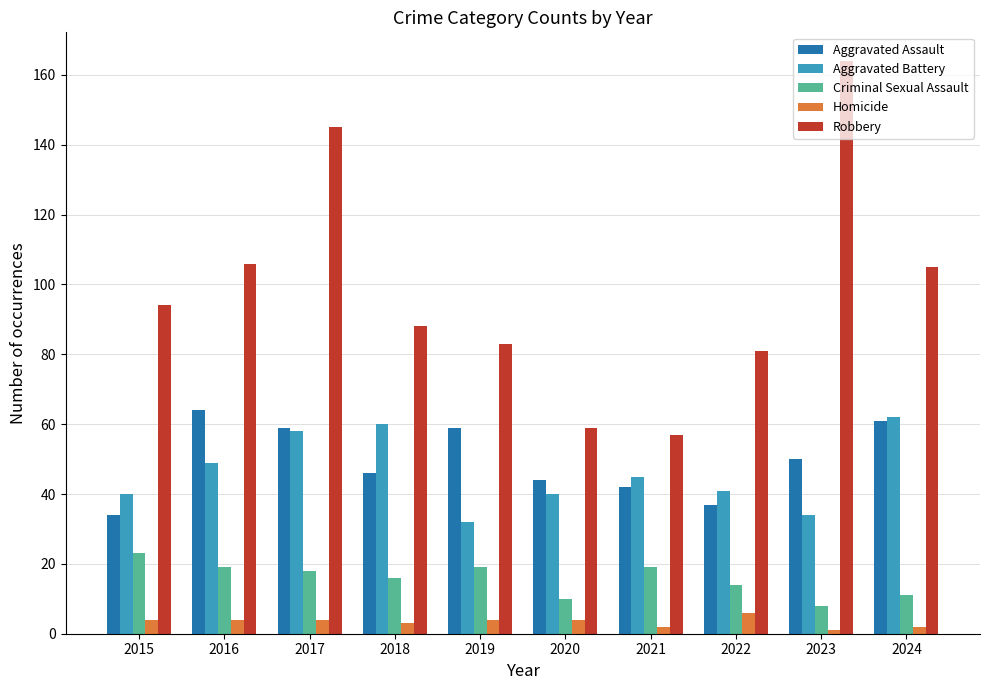

Rank the series at 2016 from highest to lowest value.

Robbery, Aggravated Assault, Aggravated Battery, Criminal Sexual Assault, Homicide